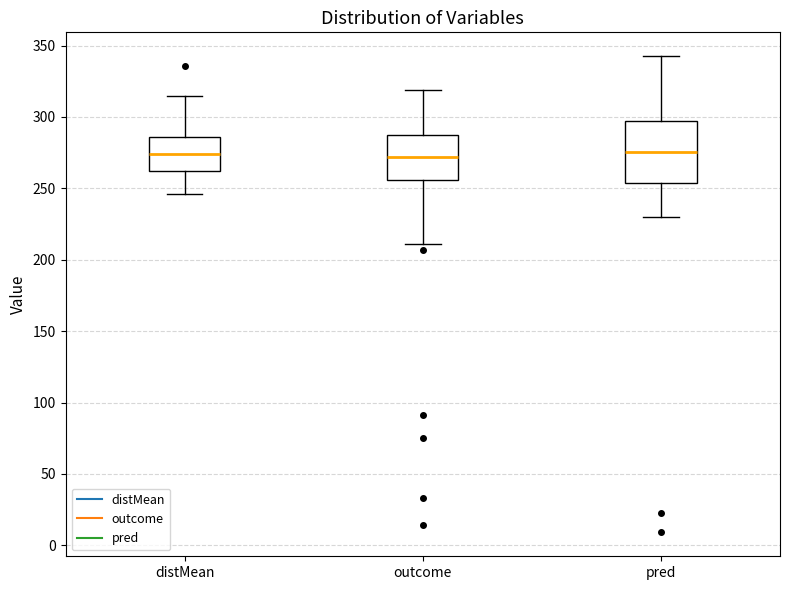

Which box is the tallest, from its lower edge to its upper edge?

pred